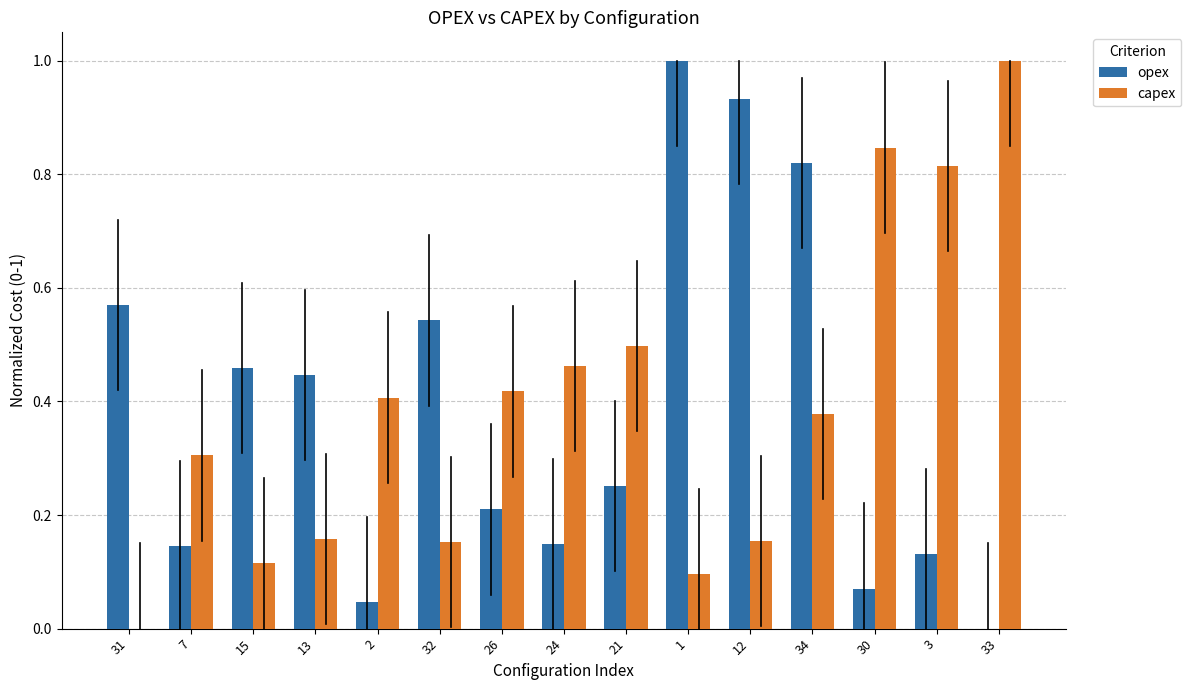

Is the value of opex at 30 greater than the value of capex at 24?

No